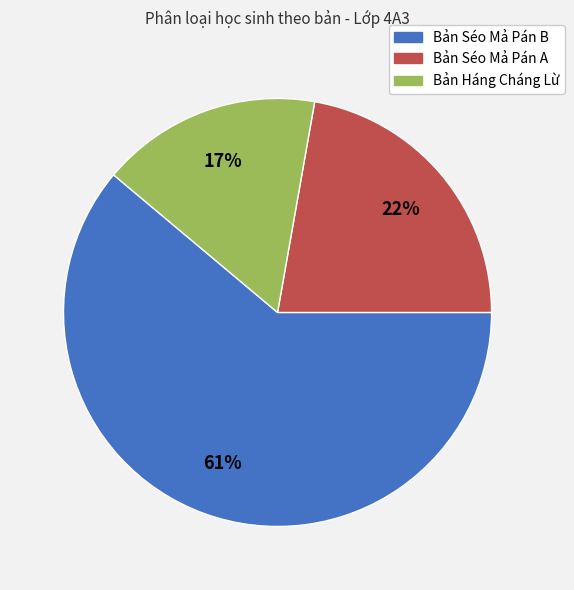

Which has a higher value, Bản Séo Mả Pán A or Bản Háng Cháng Lừ?

Bản Séo Mả Pán A